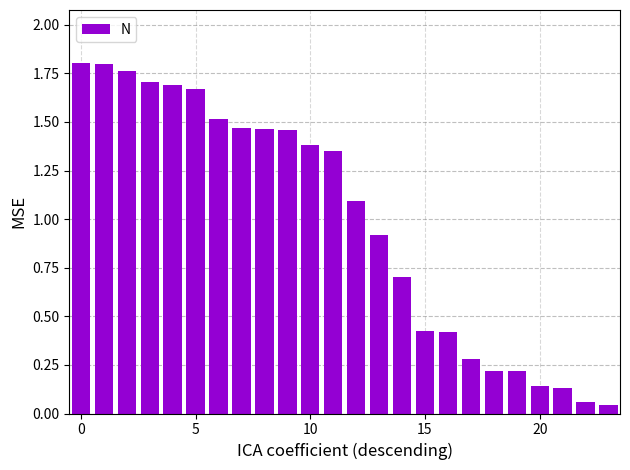

What is the average value?

1.0